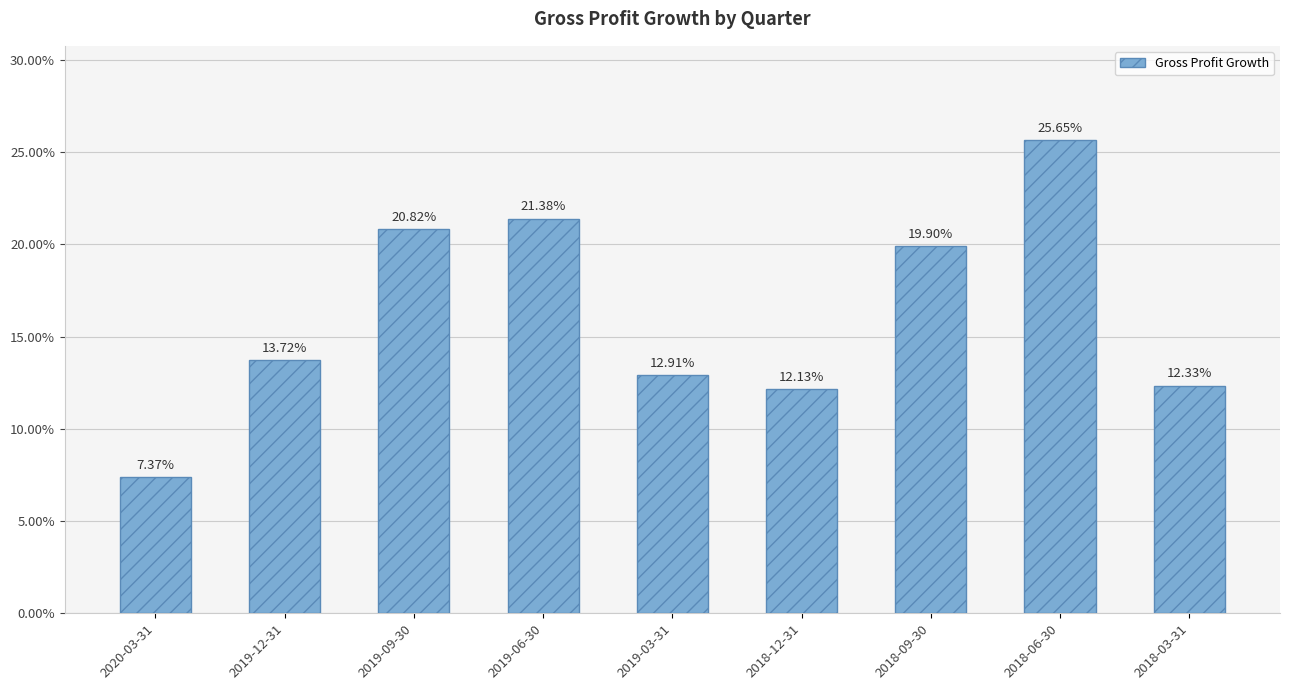

List the labels in order of value, largest first.

2018-06-30, 2019-06-30, 2019-09-30, 2018-09-30, 2019-12-31, 2019-03-31, 2018-03-31, 2018-12-31, 2020-03-31